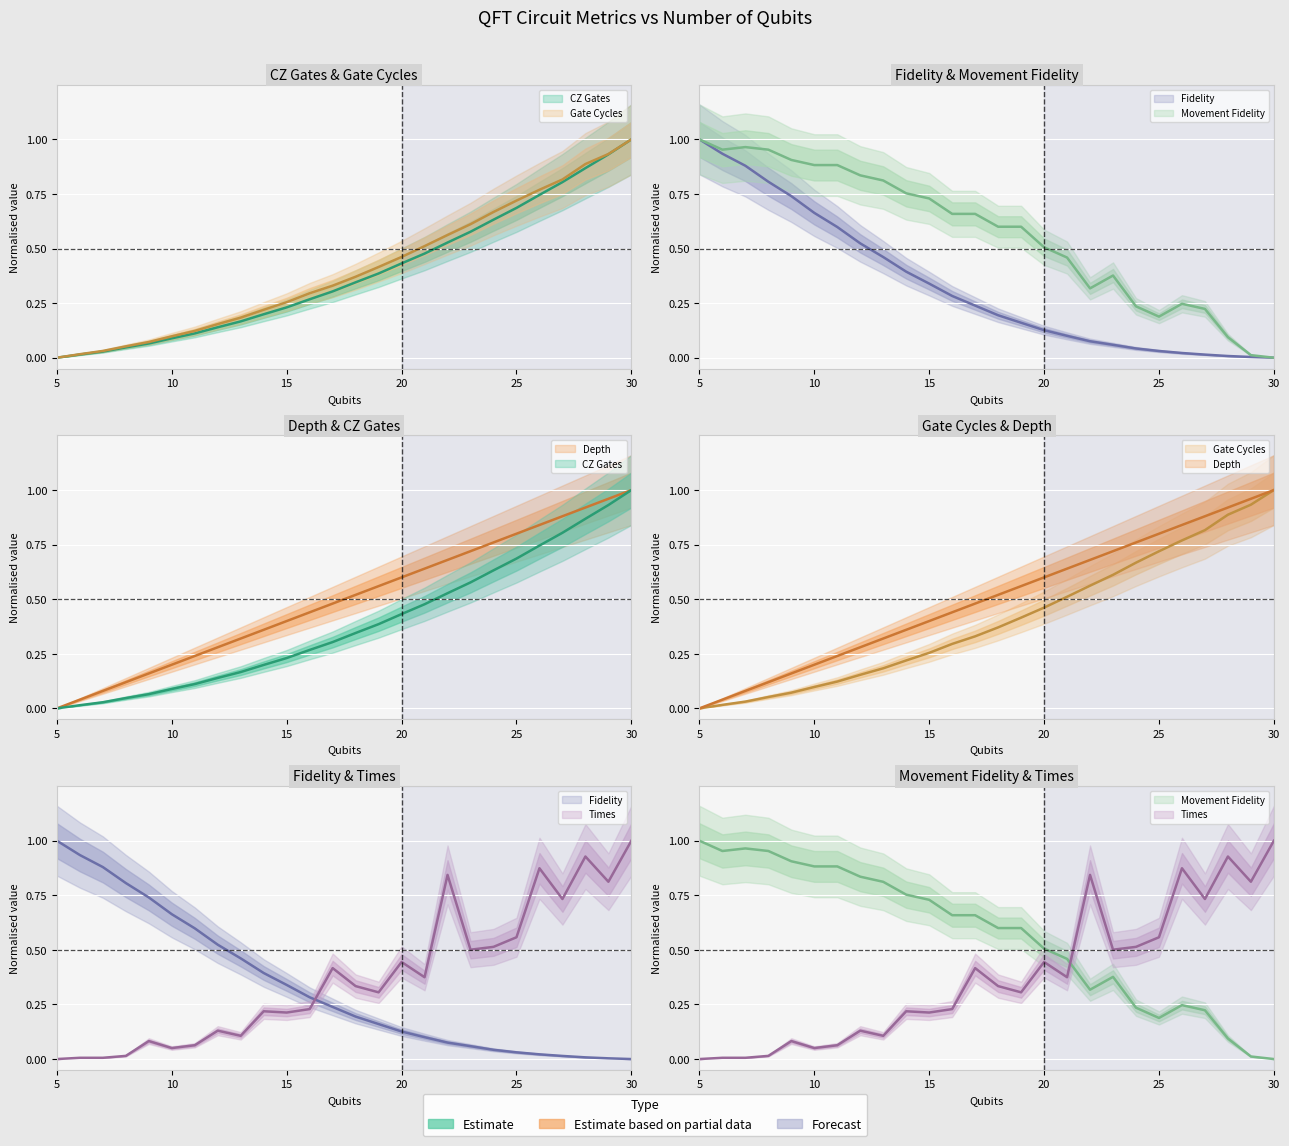

Between which two adjacent categories do movement_fidelity and CZ_gates first intersect?

20 and 21